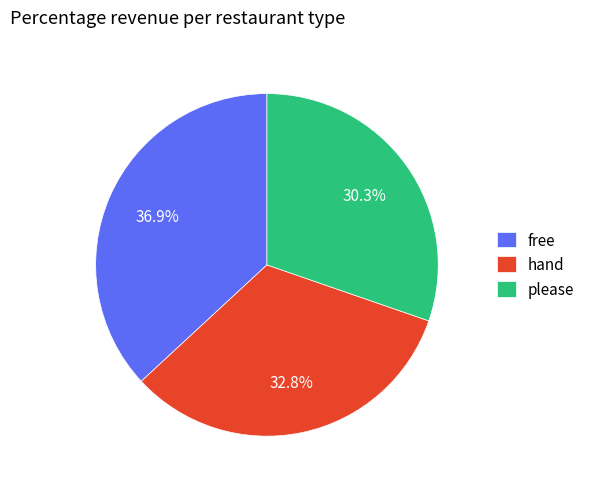

What percentage is the please slice, to the nearest percent?

30%